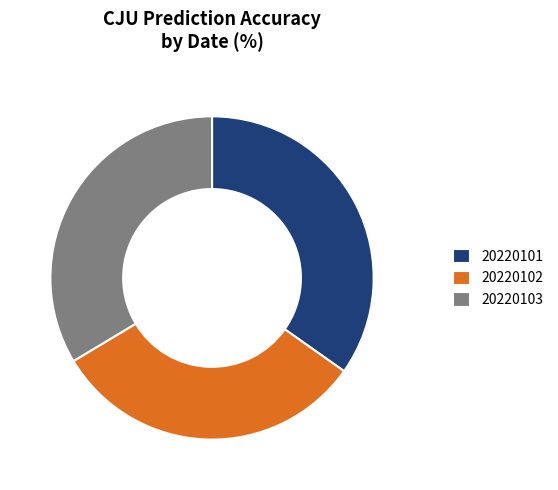

What is the ratio of the value at 20220101 to the value at 20220102?

1.1